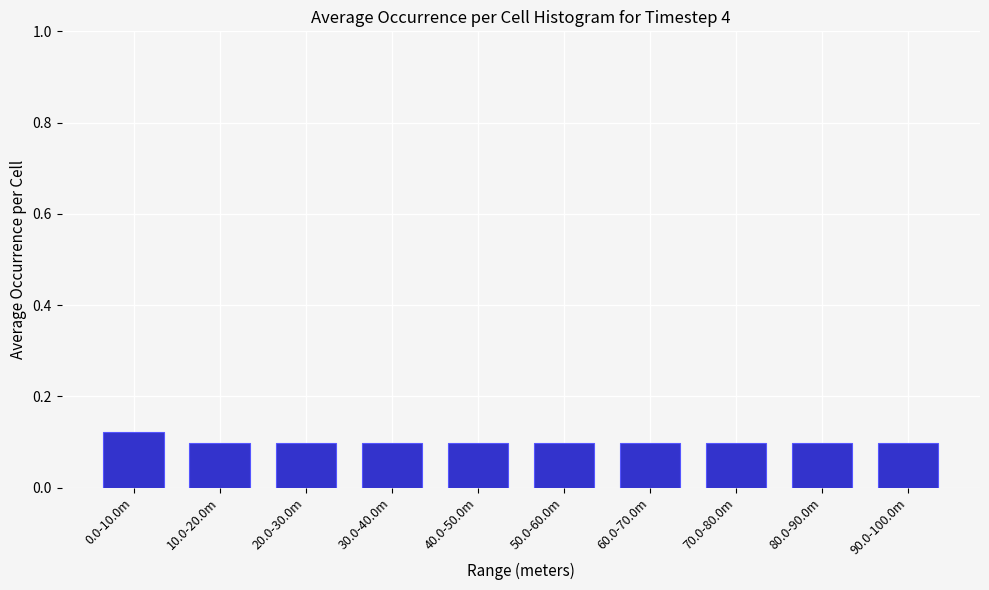

At which category does the chart reach its peak across all series?

0.0-10.0m